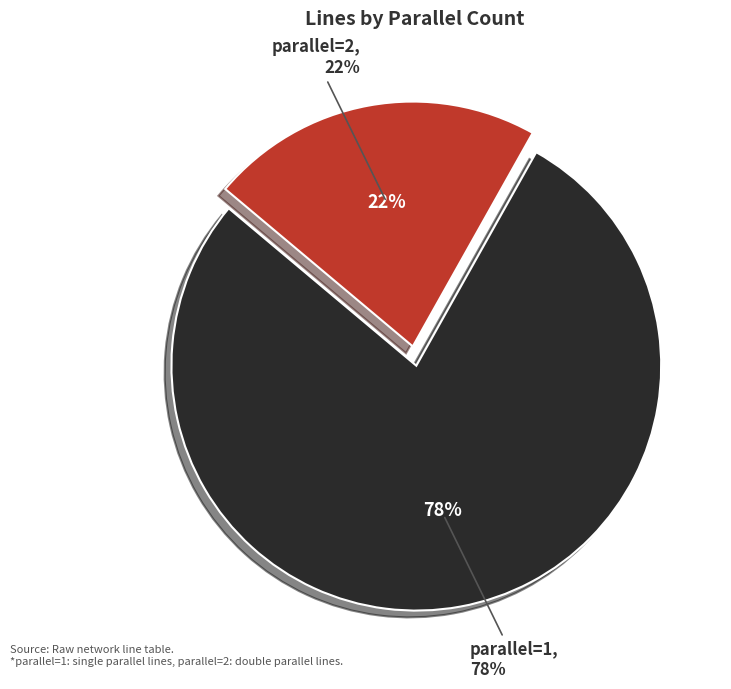

How much of the chart is everything except parallel=2?

78.0%